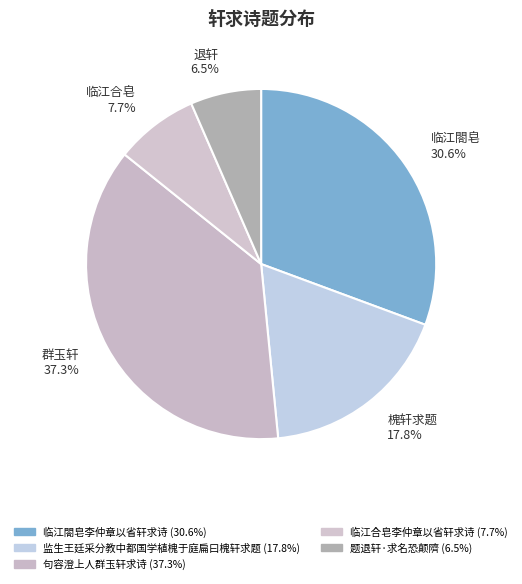

To the nearest percent, what percentage of the pie is 临江閤皂李仲章以省轩求诗?

31%